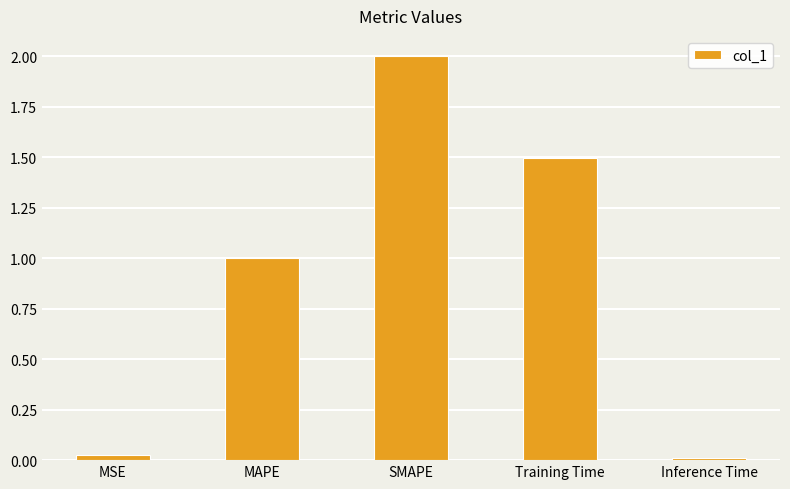

The value at SMAPE is 2.0. True or false?

True